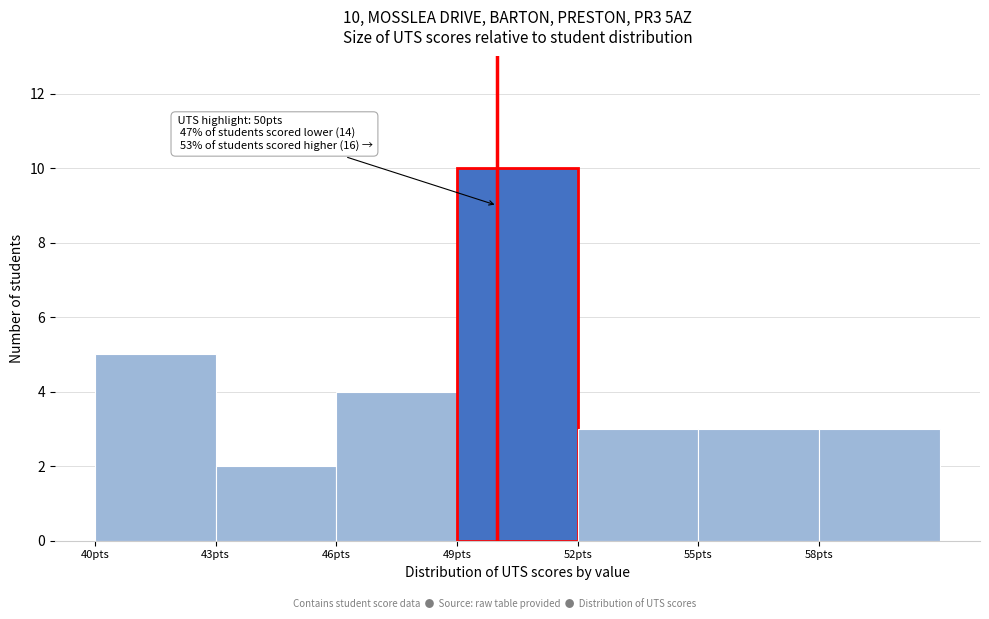

Over which range of the x-axis is the bar tallest?

49 to 52